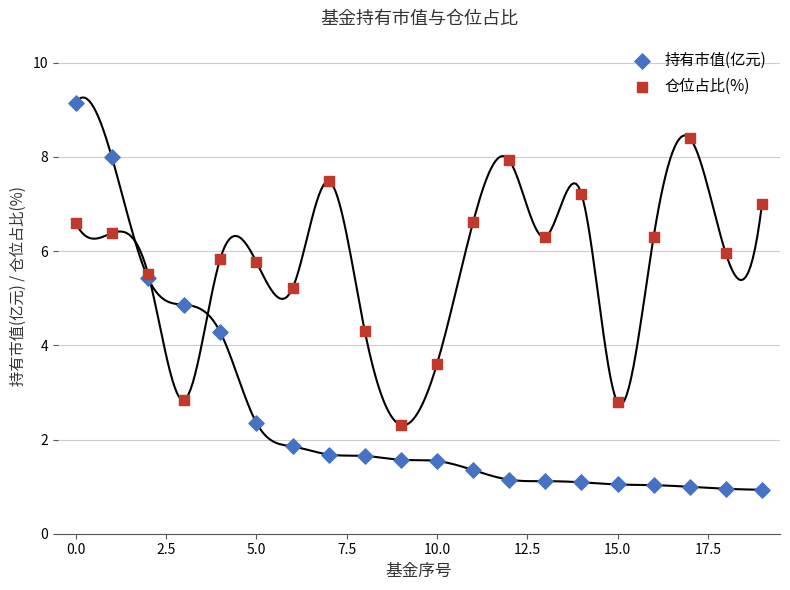

Which series has the largest Y range (max minus min)?

持有市值(亿元)